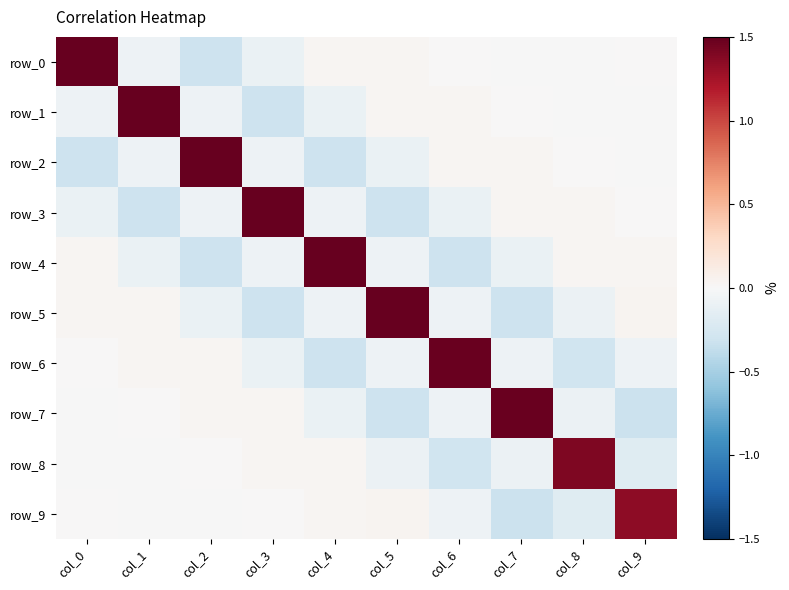

How many negative values does the row_2 series have?

6